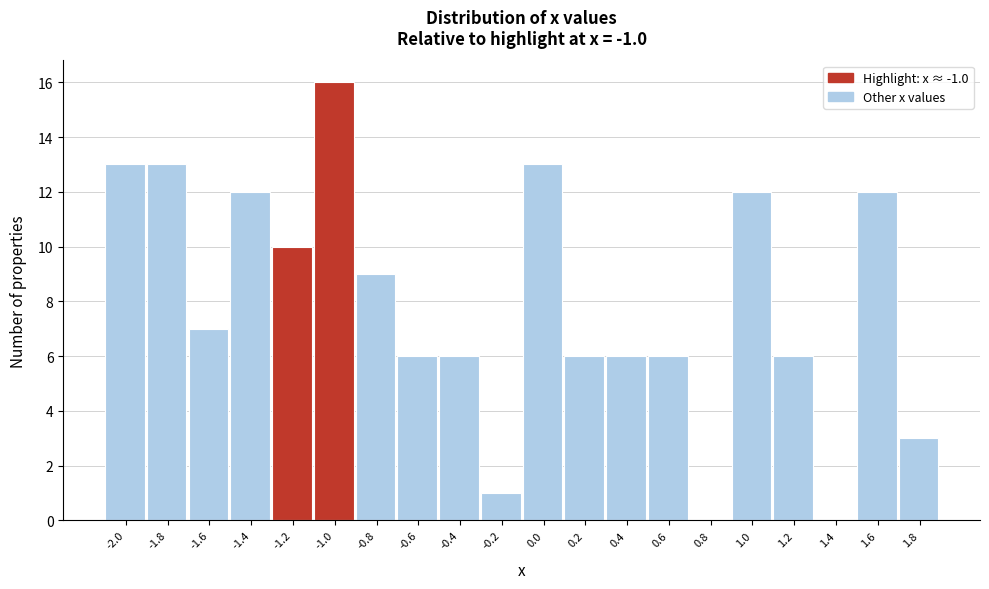

Reading left to right, list all the values displayed in this chart.

-2.0=13	-1.8=13	-1.6=7	-1.4=12	-1.2=10	-1.0=16	-0.8=9	-0.6=6	-0.4=6	-0.2=1	0.0=13	0.2=6	0.4=6	0.6=6	0.8=0	1.0=12	1.2=6	1.4=0	1.6=12	1.8=3